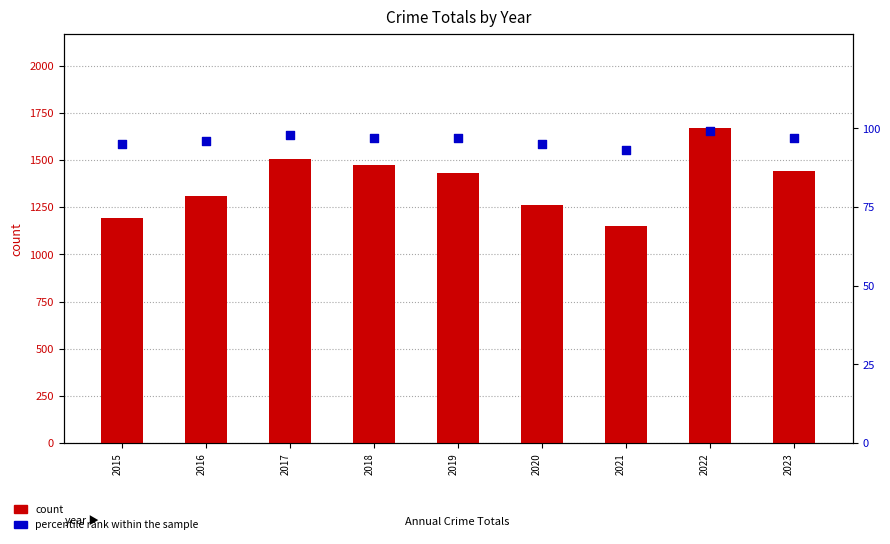

Which series has the largest total across all categories?

count